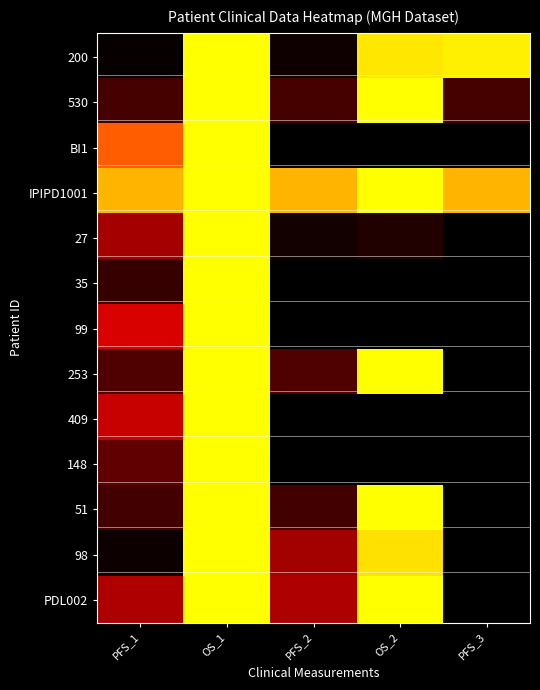

What is the difference between the second highest and minimum values?

1.0